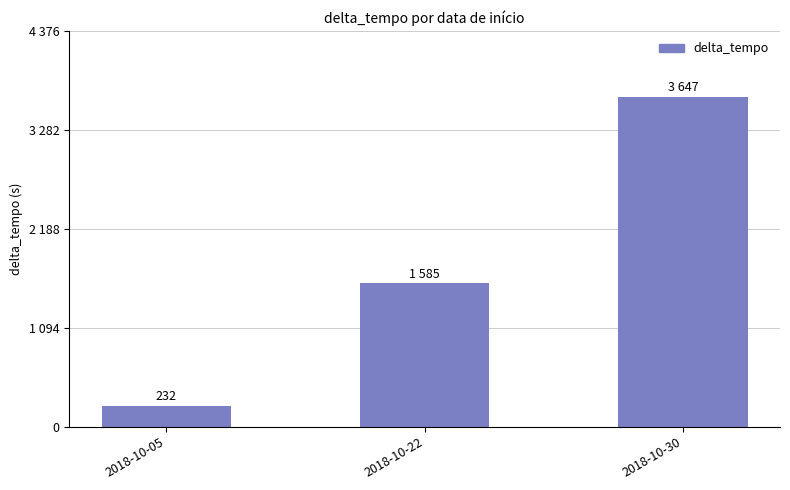

Are the bars horizontal?

No